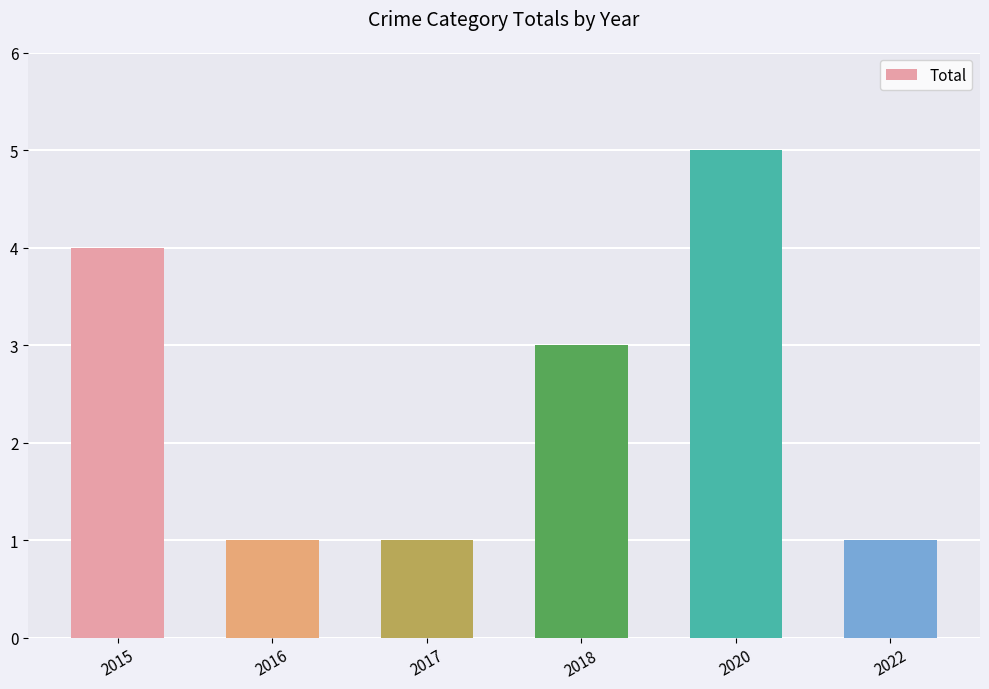

Count the values in the range 1 to 4.

5